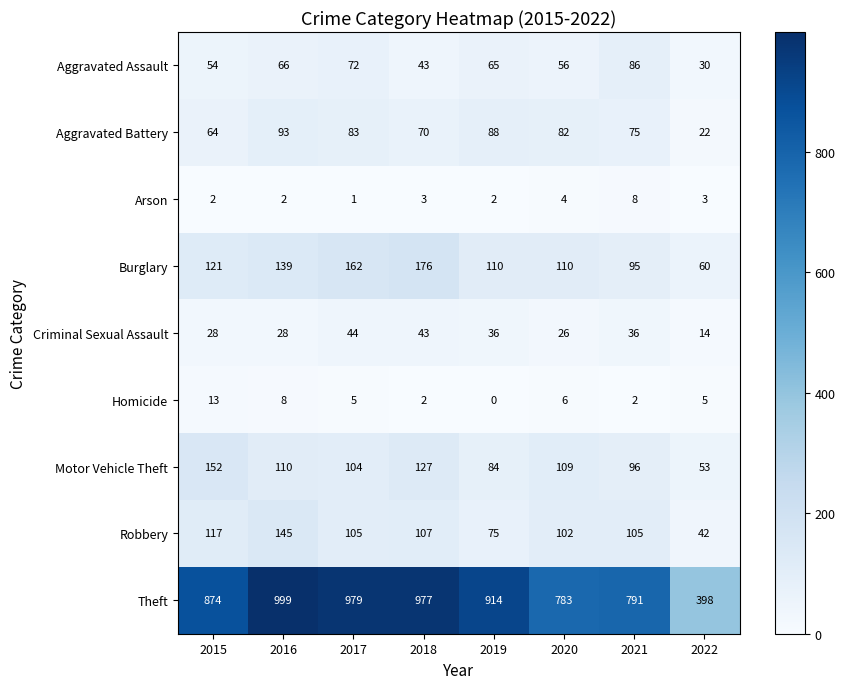

What is the spread (max minus min) of values at 2022?

395